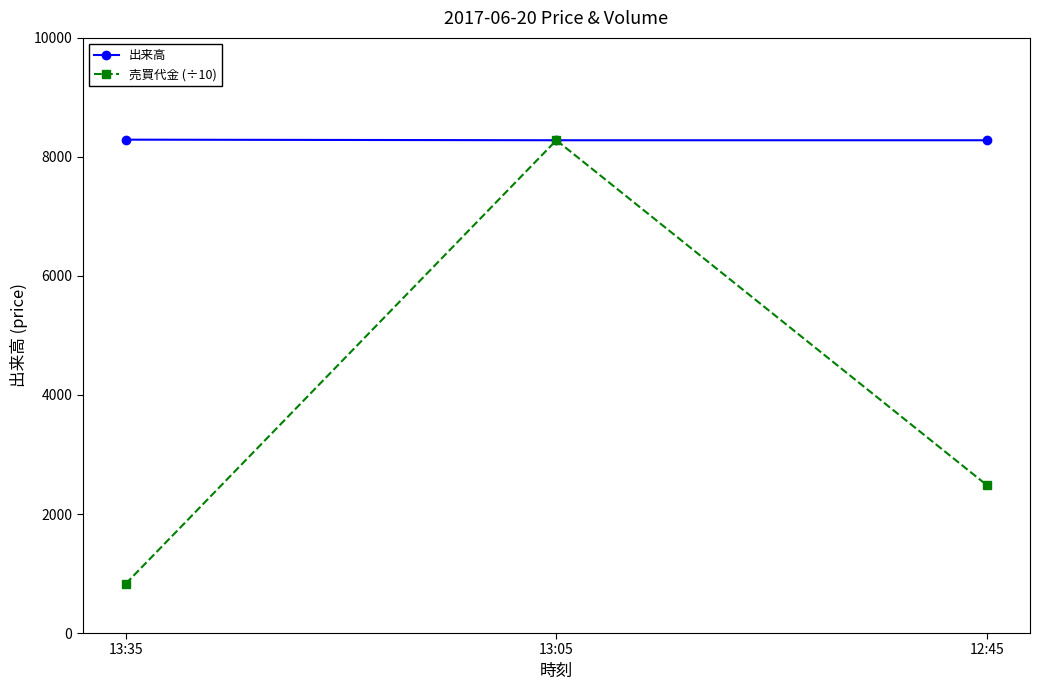

At 12:45, list the series in order from smallest to largest.

売買代金 (÷10), 出来高